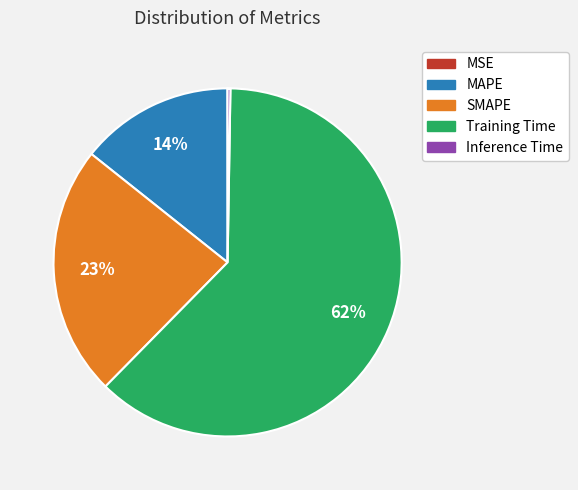

To the nearest percent, what percentage of the pie is SMAPE?

23%